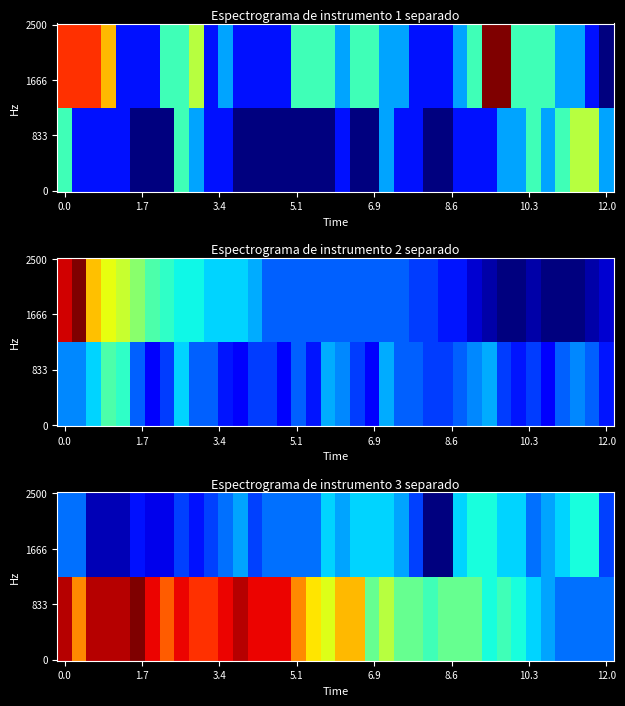

How many categories are shown in the chart?

38